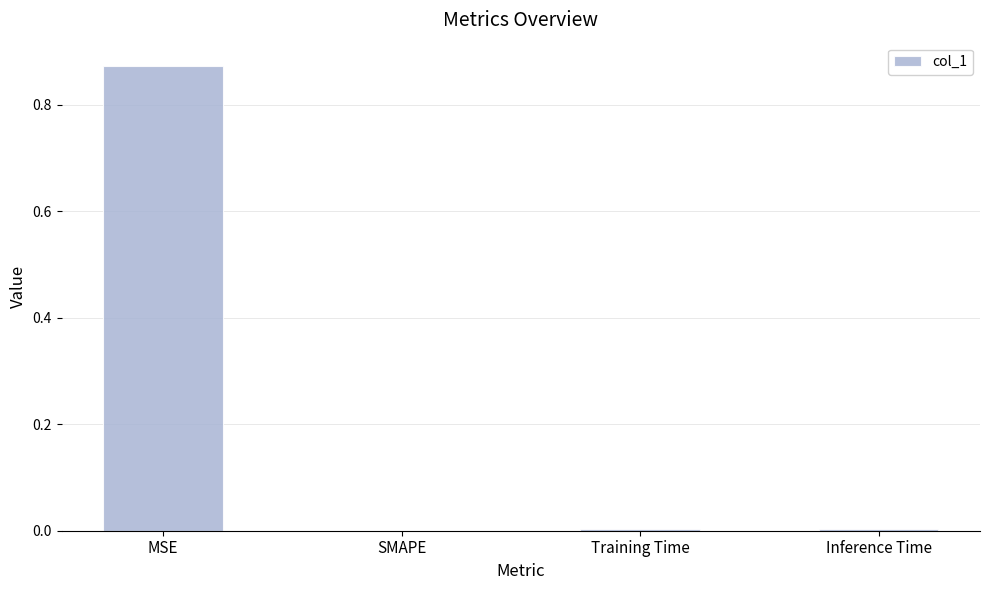

The chart shows a value of 0.5 at SMAPE. True or false?

False